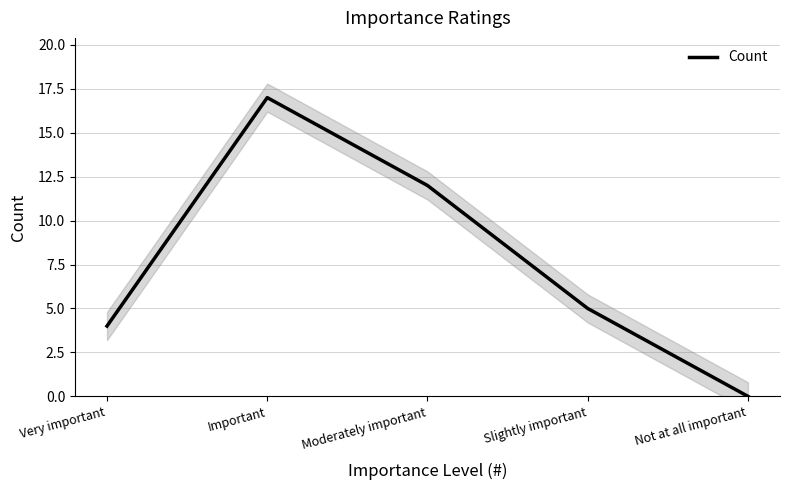

What is the difference between the values at Slightly important and Important?

12